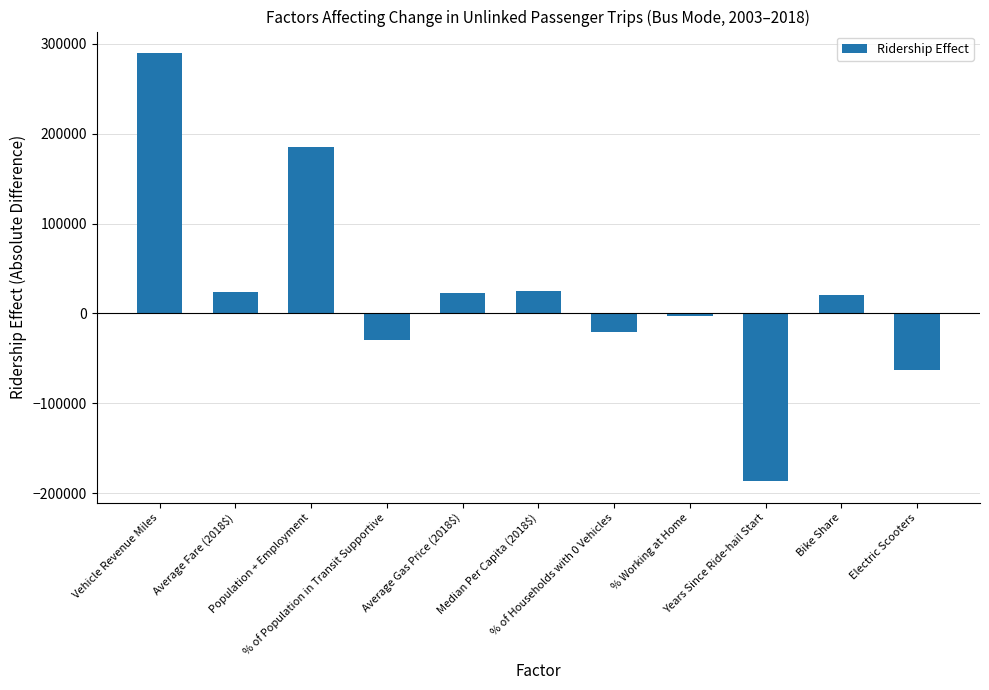

Read the value at Bike Share.

20788.6